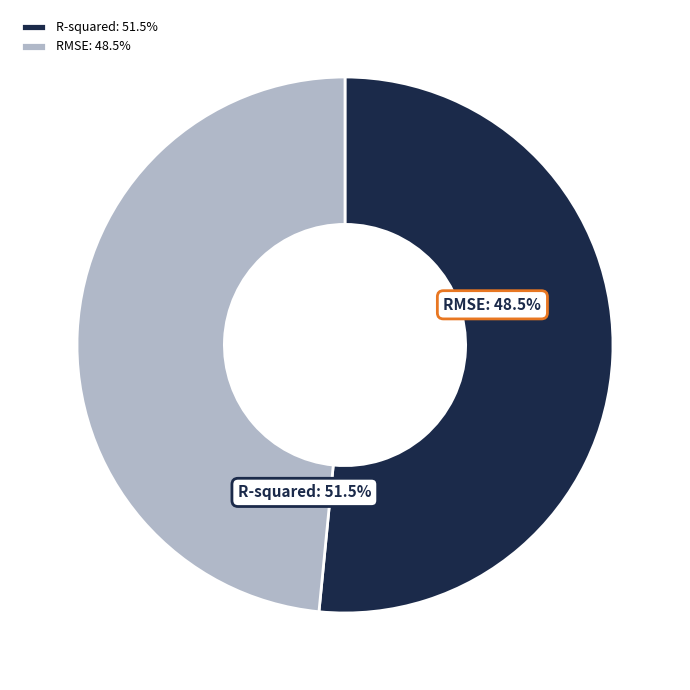

How many slices are in this pie chart?

2